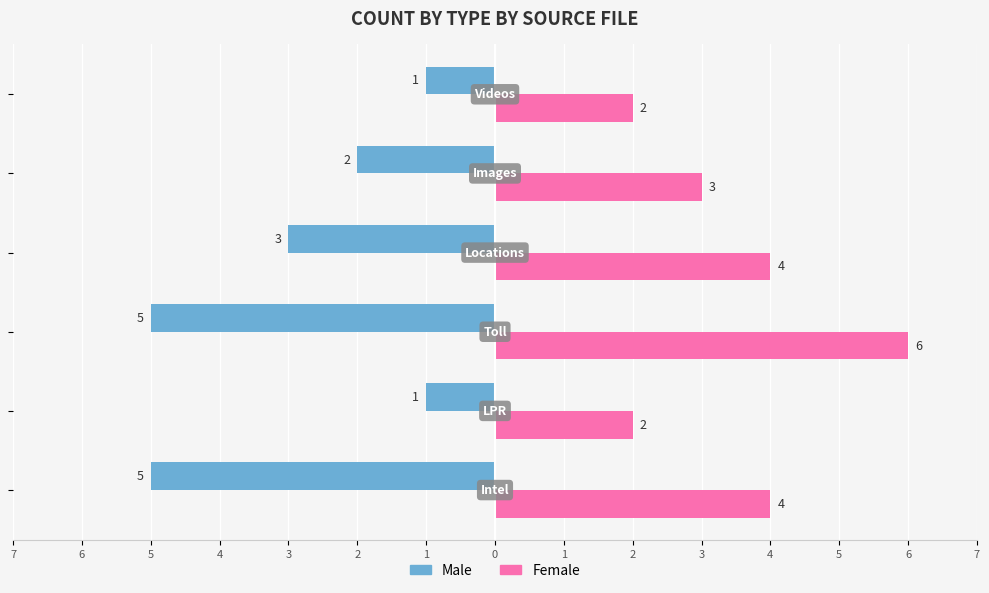

What are all the series names shown in the legend?

Male, Female